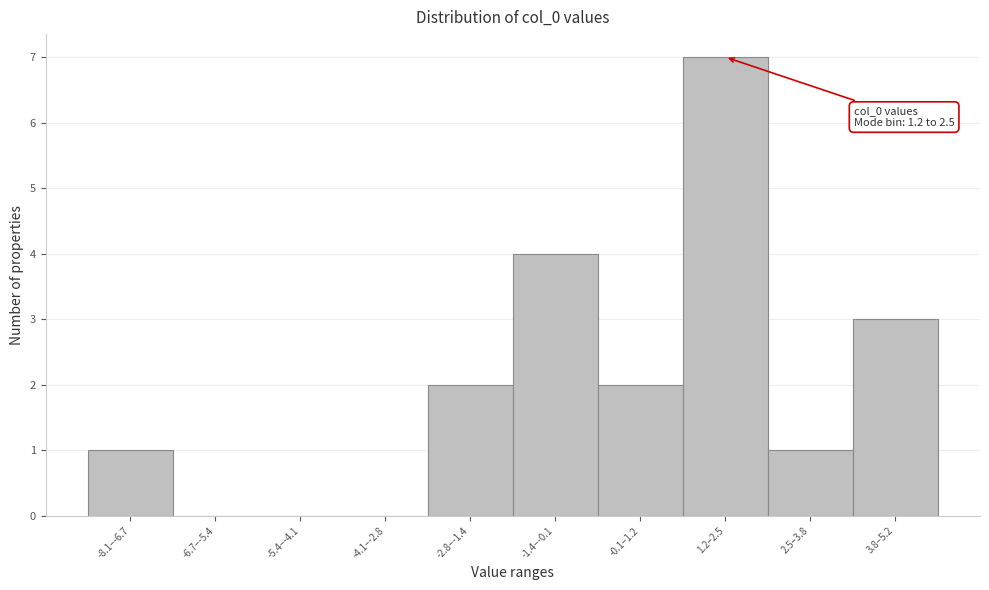

Reading right to left, transcribe all the data shown in this chart.

3.8–5.2=3	2.5–3.8=1	1.2–2.5=7	-0.1–1.2=2	-1.4–-0.1=4	-2.8–-1.4=2	-4.1–-2.8=0	-5.4–-4.1=0	-6.7–-5.4=0	-8.1–-6.7=1